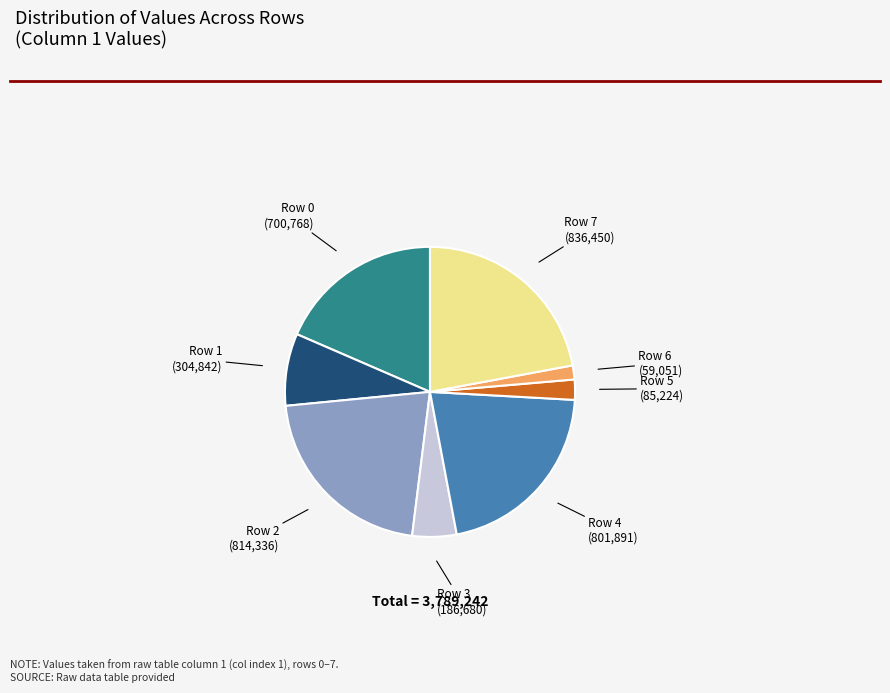

Does any single category account for the majority?

No